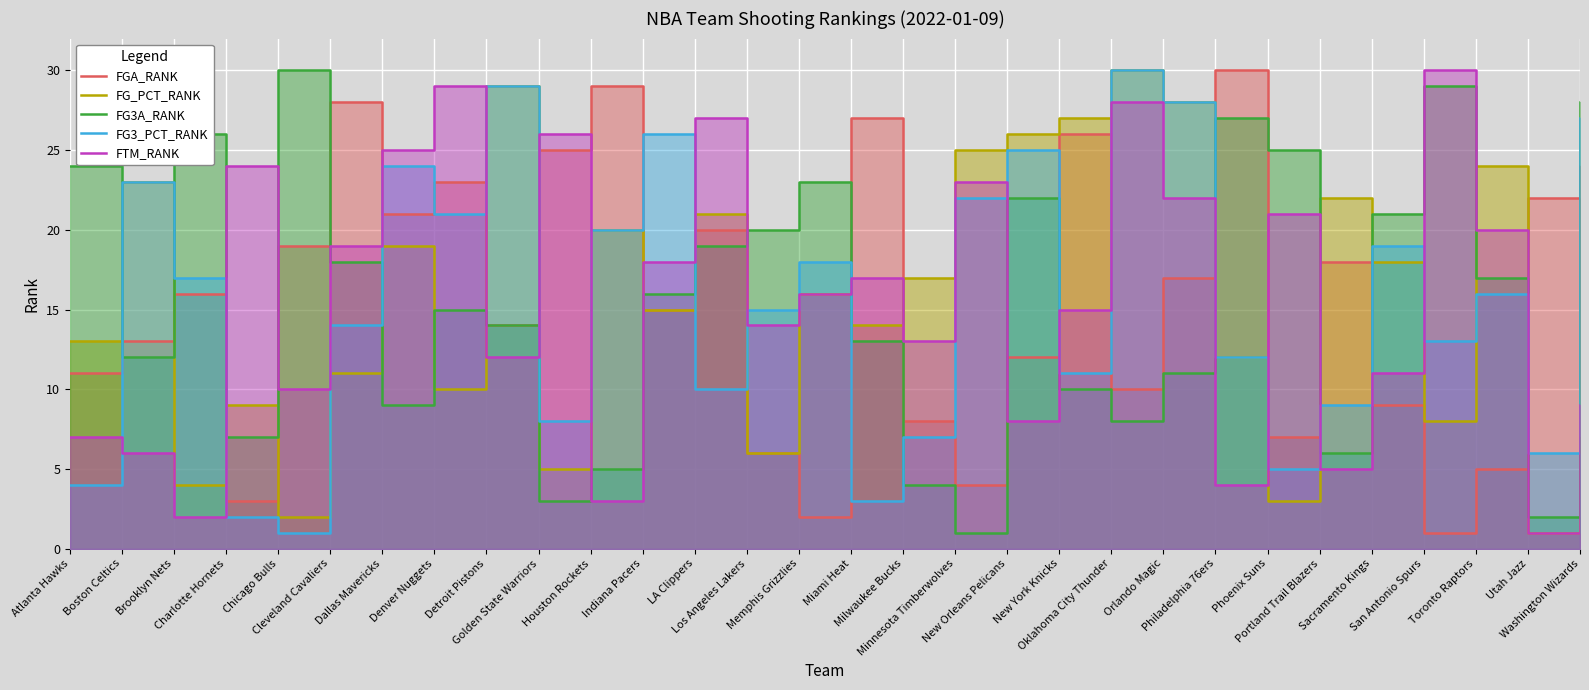

At which category does FTM_RANK reach its first local peak?

Charlotte Hornets